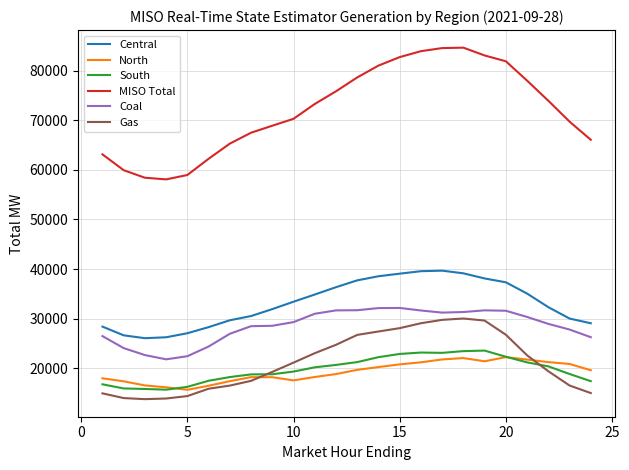

Which series has the largest range (max minus min)?

MISO Total